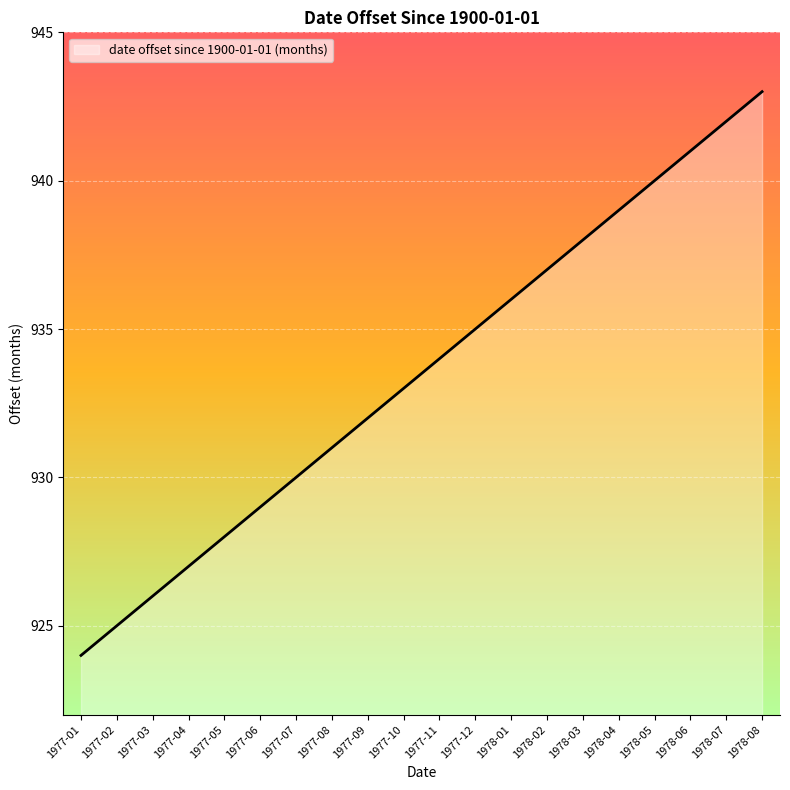

What is the average value?

934